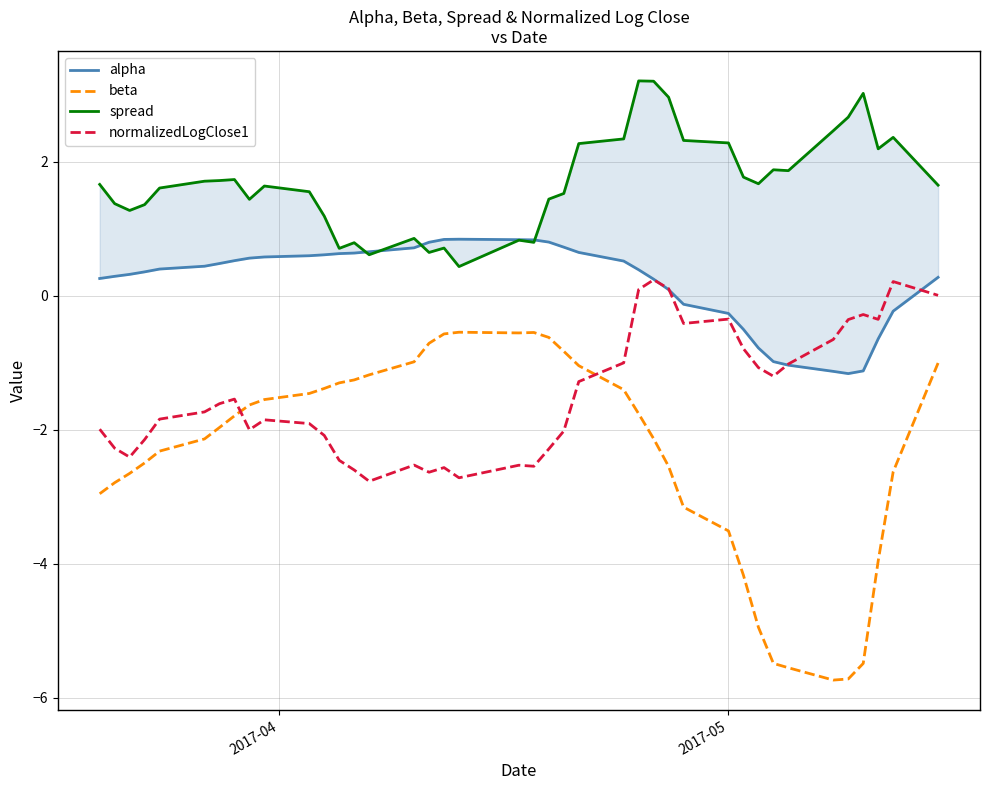

What is the value of the spread point at the 8th from the left?

1.7